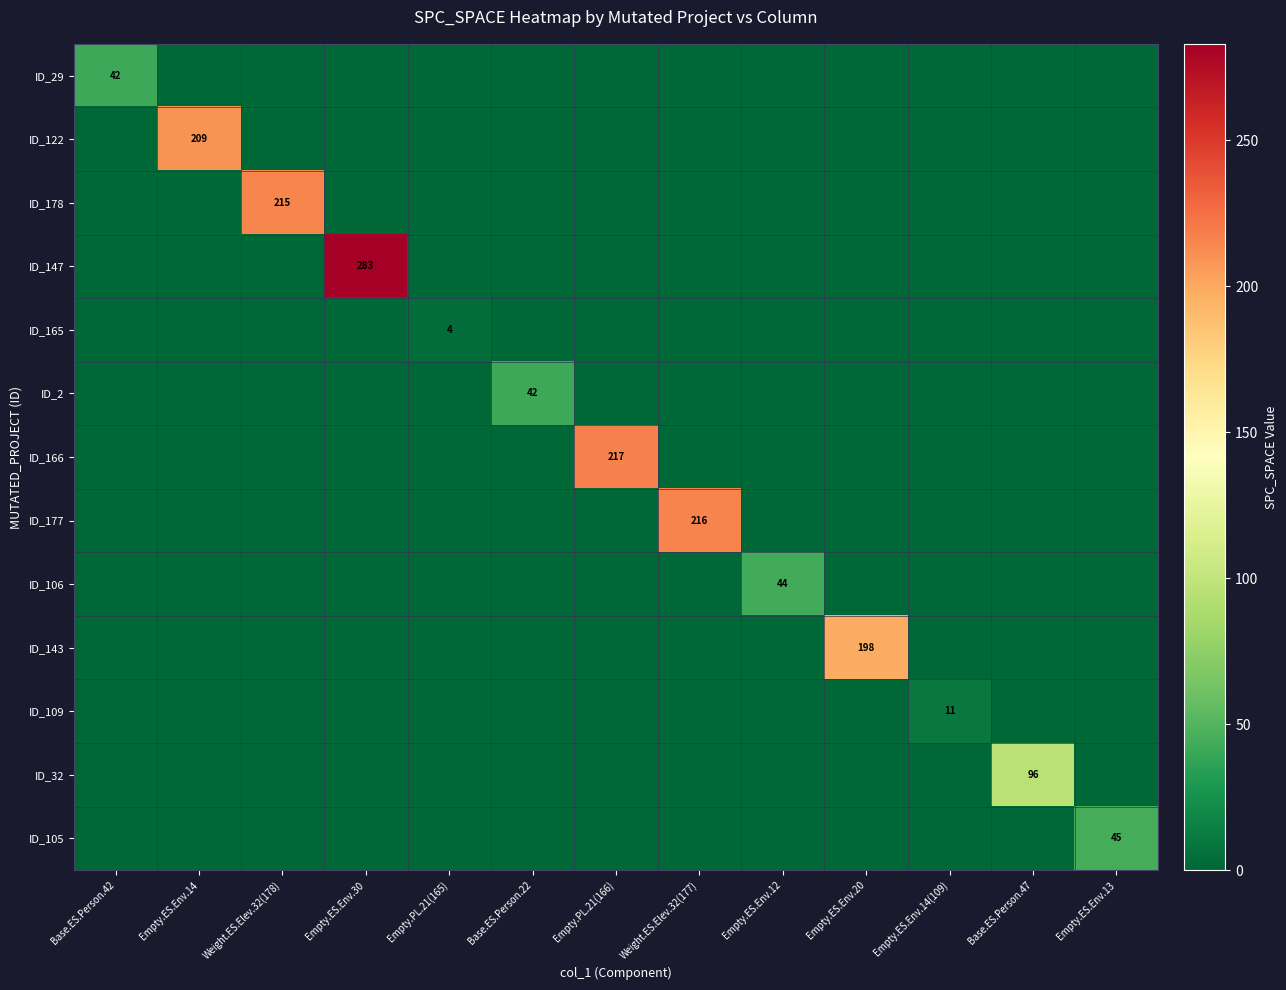

Is it true that ID_109 equals 11 at Empty.ES.Env.14(109)?

True